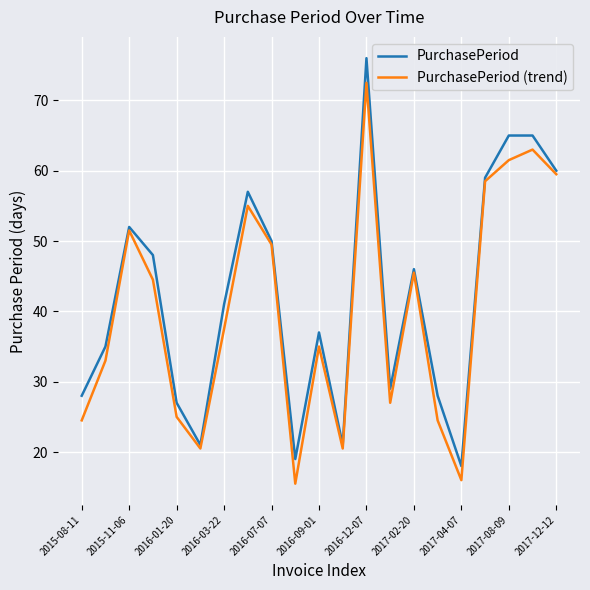

What is the lowest value of the PurchasePeriod (trend) series?

15.5